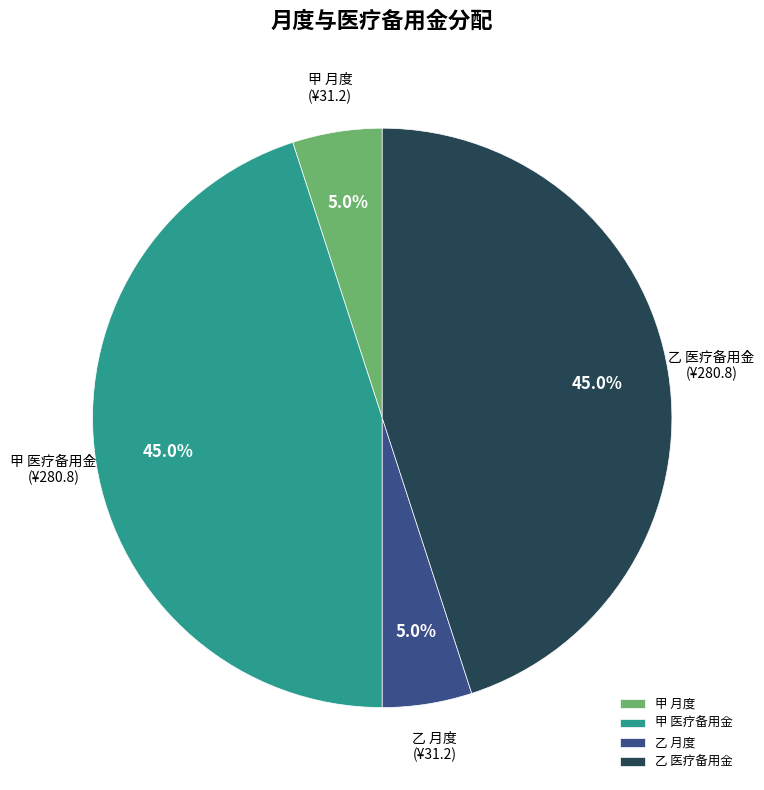

Approximately how many times larger is the value at 乙 医疗备用金 compared to 甲 医疗备用金?

1.0